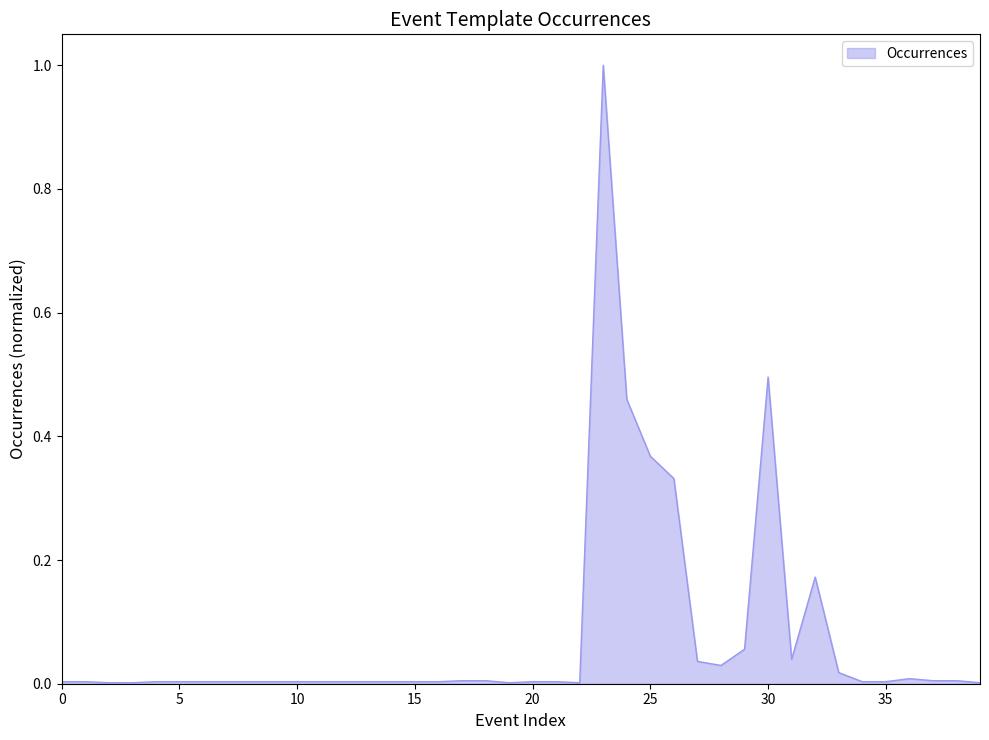

What is the greatest value displayed?

1.0